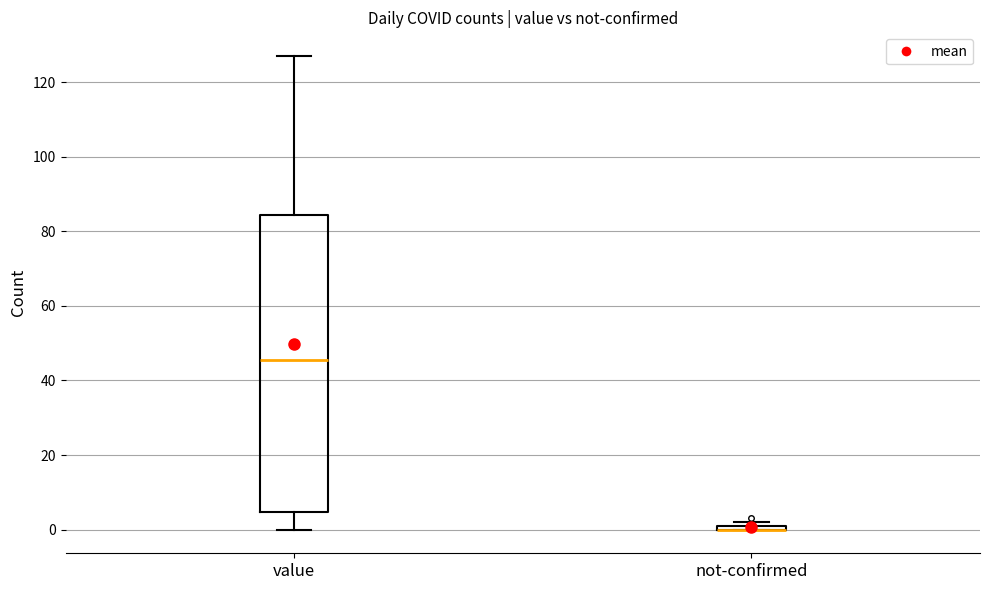

Where does the median line of the box for value sit on the y-axis? The values are not printed on the chart, so give them approximately, as read against the axis.

46